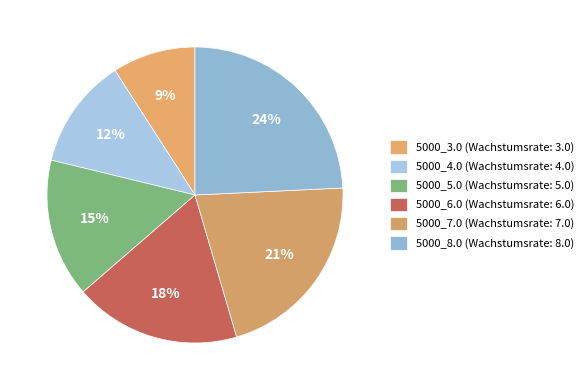

To the nearest percent, what percentage of the pie is 5000_5.0?

15%